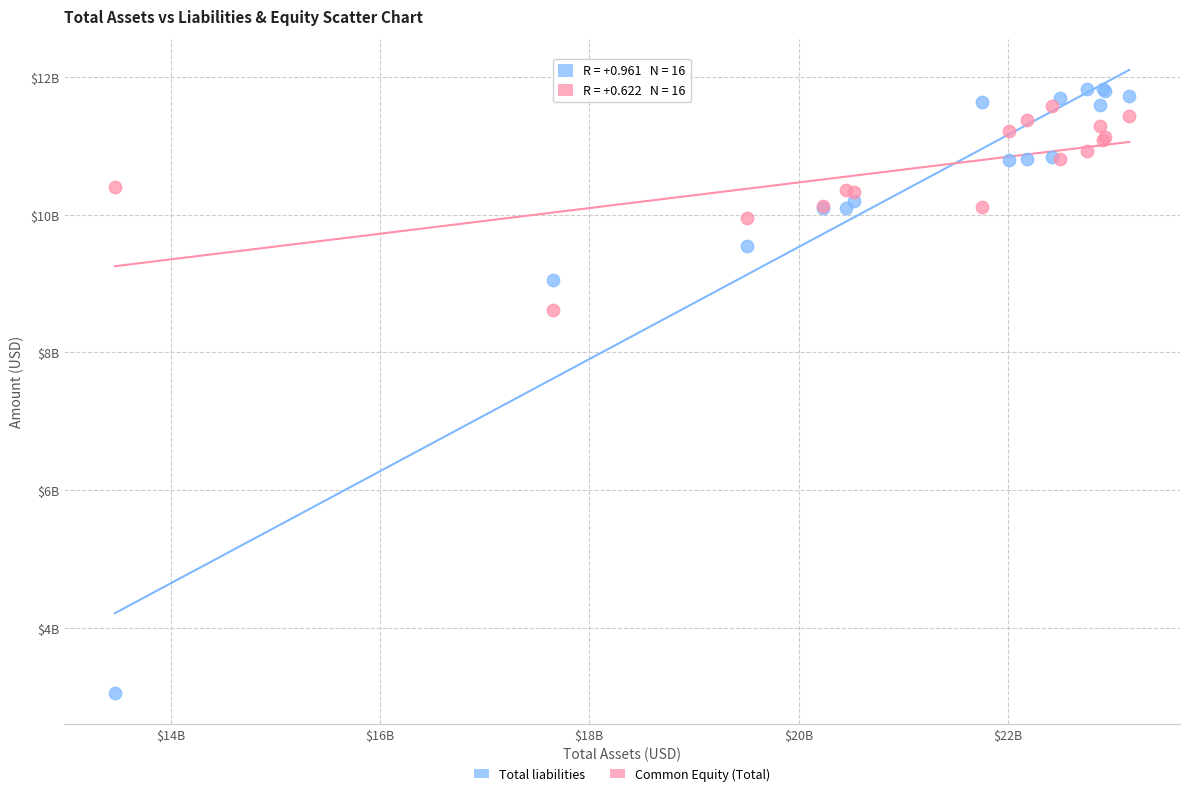

Which series reaches the minimum Y coordinate?

Total liabilities